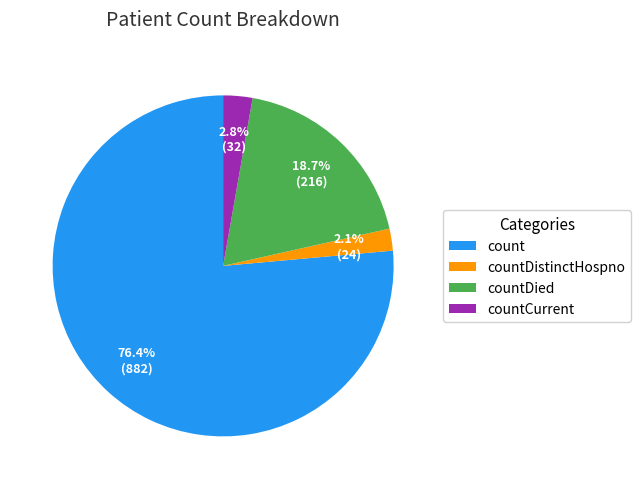

Rank the categories by value from highest to lowest.

count, countDied, countCurrent, countDistinctHospno